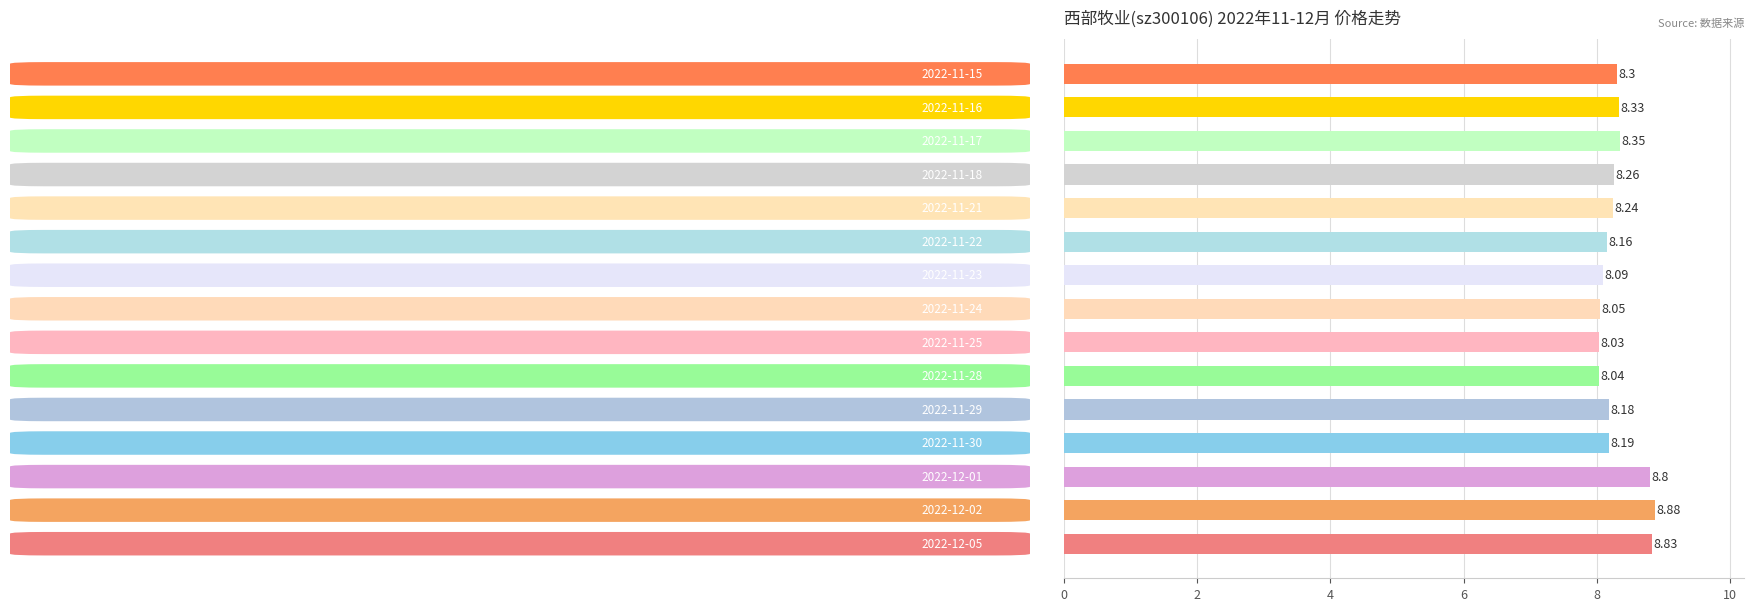

What is the difference between the second highest and minimum values?

0.8